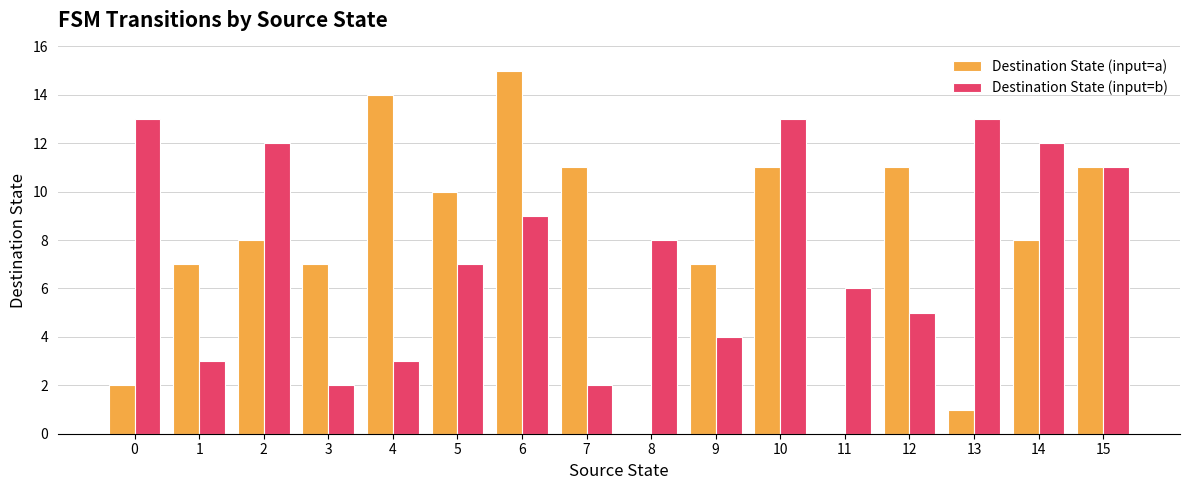

Is it true that Destination State (input=b) equals 3 at 14?

False